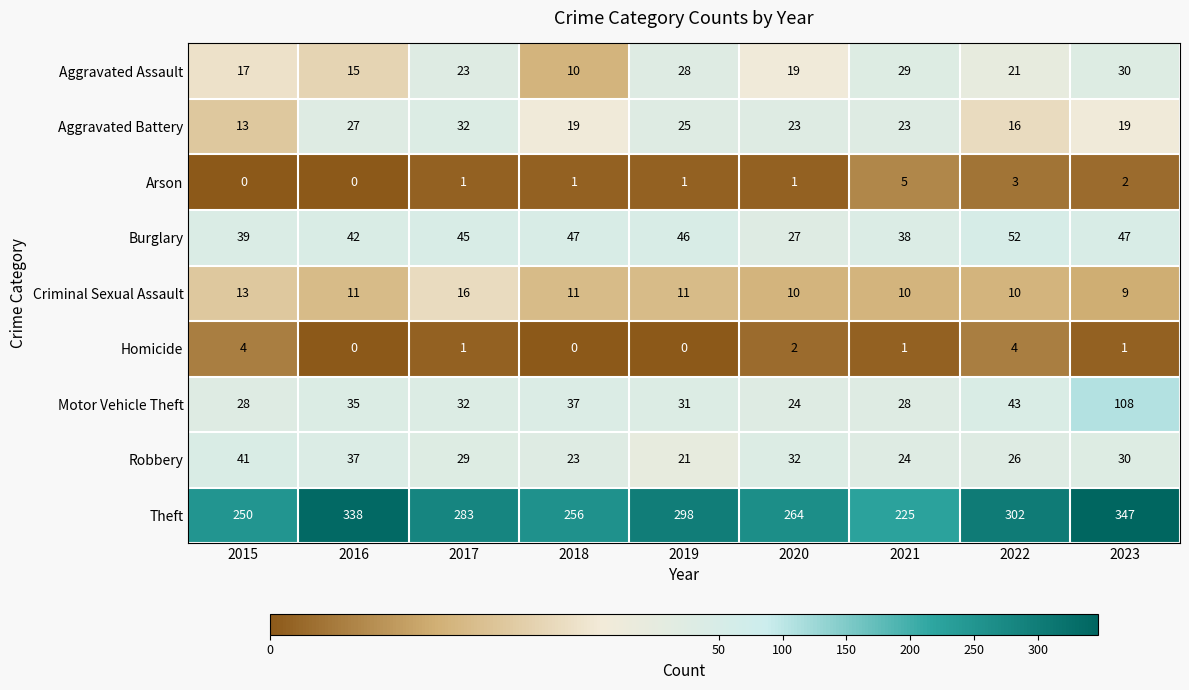

What value does the Aggravated Assault series have at 2017?

23